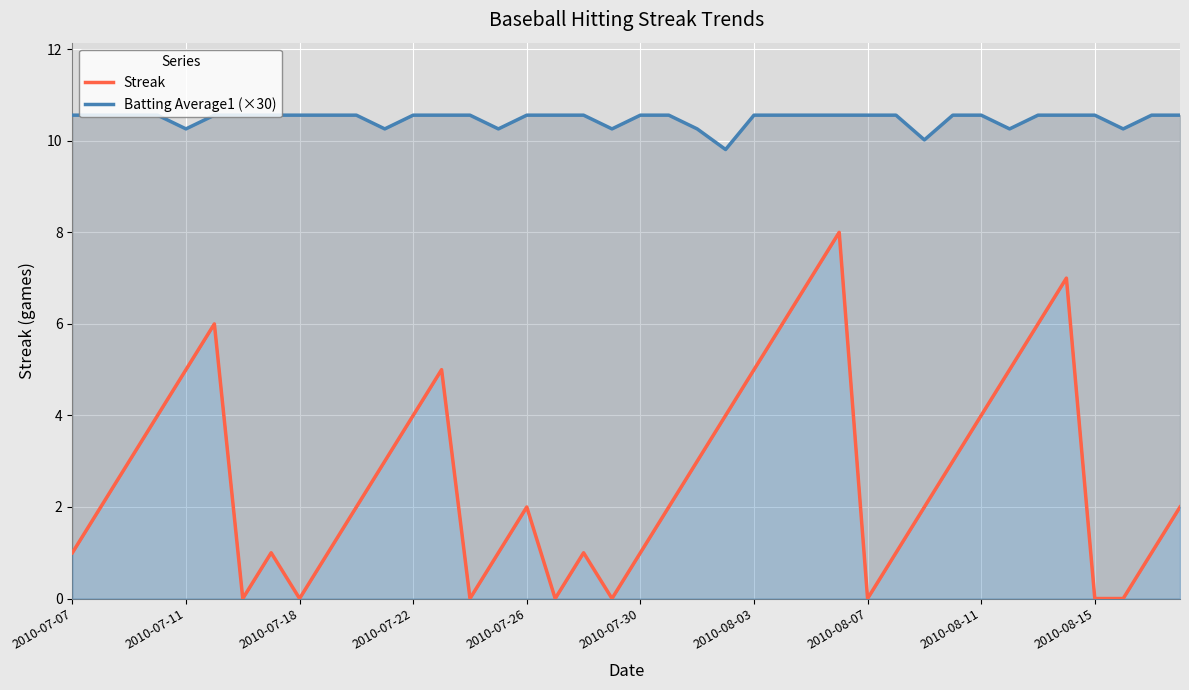

Is it true that Batting Average1 (×30) equals 10.6 at 2010-07-07?

True